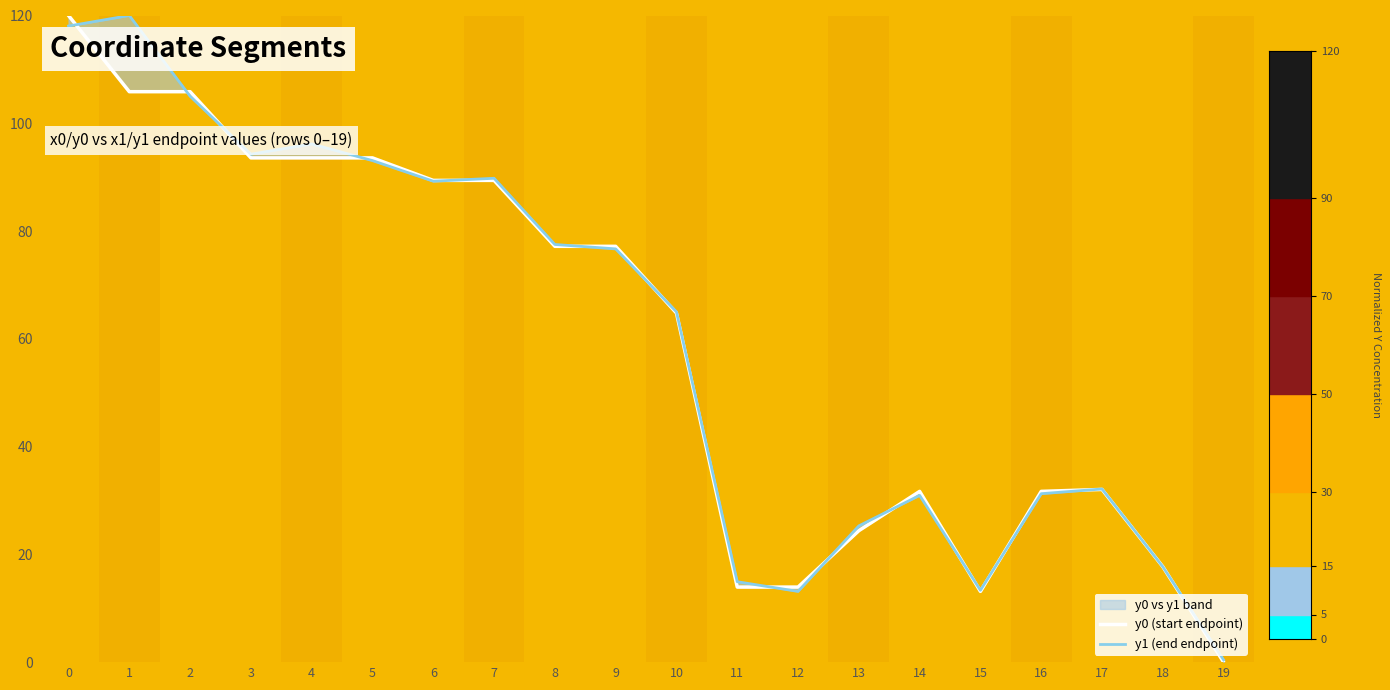

What is the difference between the y0 (start endpoint) values at 14 and 6?

57.7